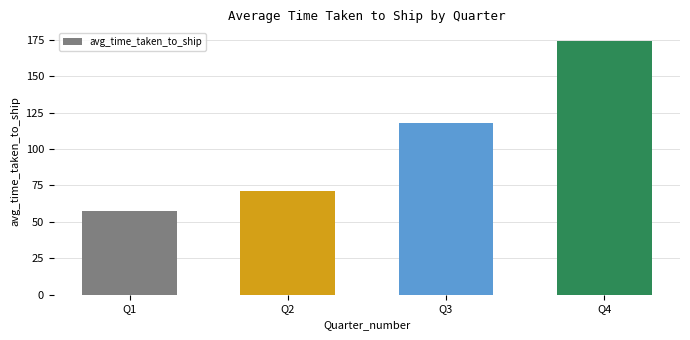

Rank the categories by value from lowest to highest.

Q1, Q2, Q3, Q4